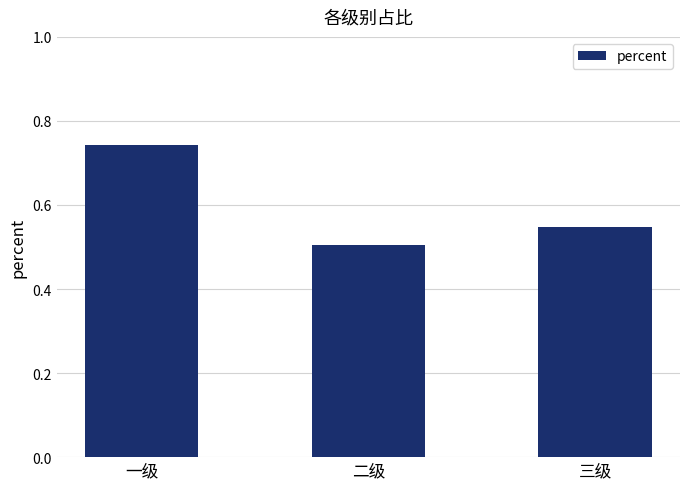

Does the chart contain any negative values?

No